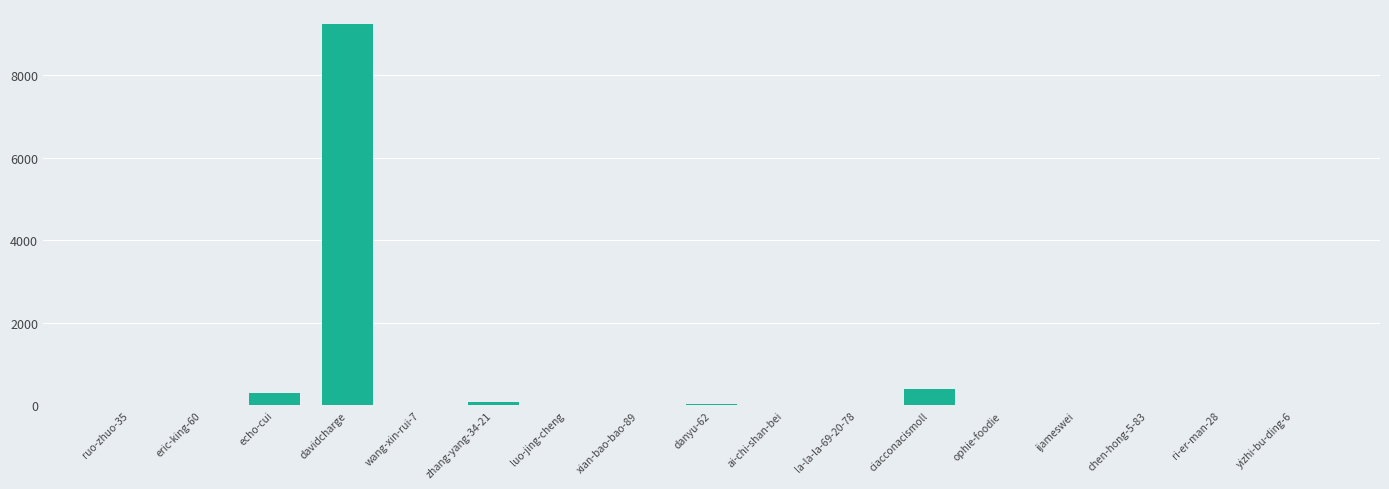

Which has a higher value, davidcharge or la-la-la-69-20-78?

davidcharge